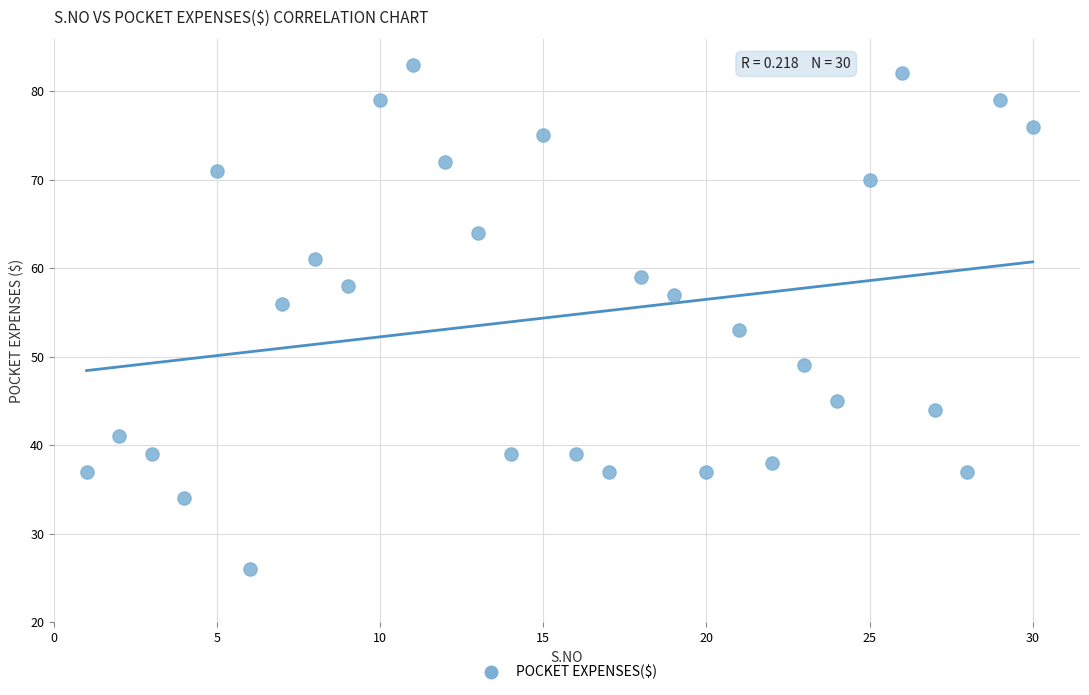

What Y value in the scatter plot is closest to 54?

53